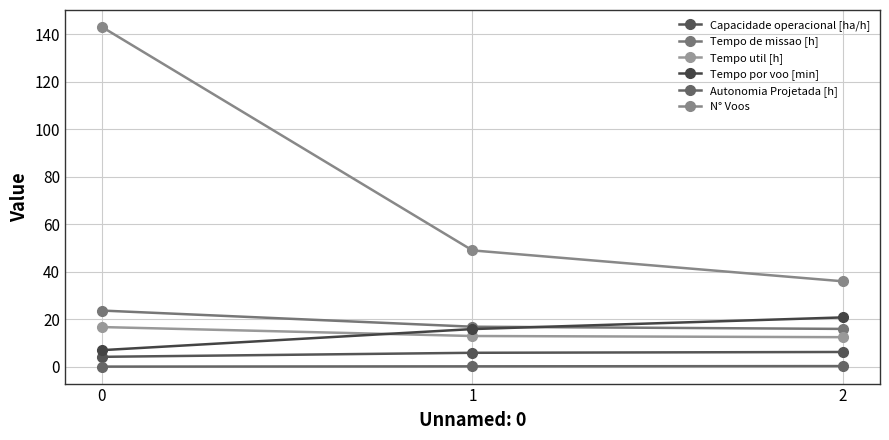

Does the chart have visible grid lines?

Yes